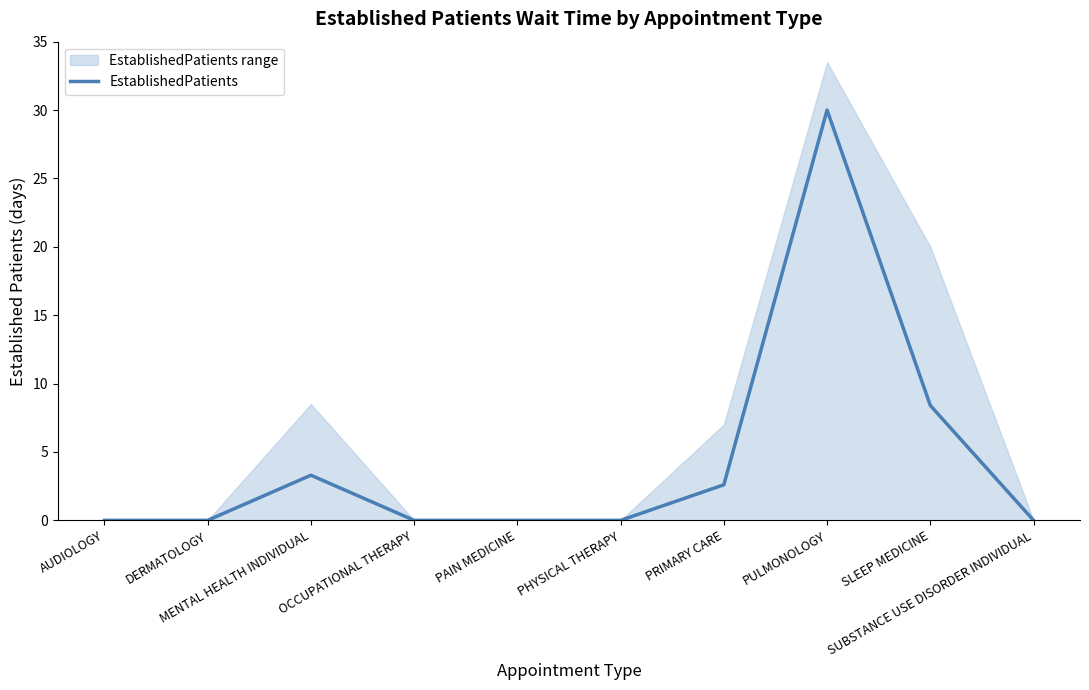

Reading left to right, what are all the values shown in this chart?

AUDIOLOGY=0.0	DERMATOLOGY=0.0	MENTAL HEALTH INDIVIDUAL=3.3	OCCUPATIONAL THERAPY=0.0	PAIN MEDICINE=0.0	PHYSICAL THERAPY=0.0	PRIMARY CARE=2.6	PULMONOLOGY=30.0	SLEEP MEDICINE=8.4	SUBSTANCE USE DISORDER INDIVIDUAL=0.0